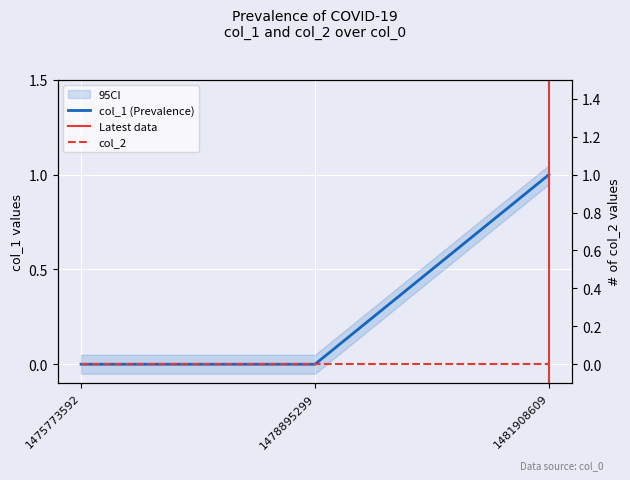

Count the number of categories in the chart.

3